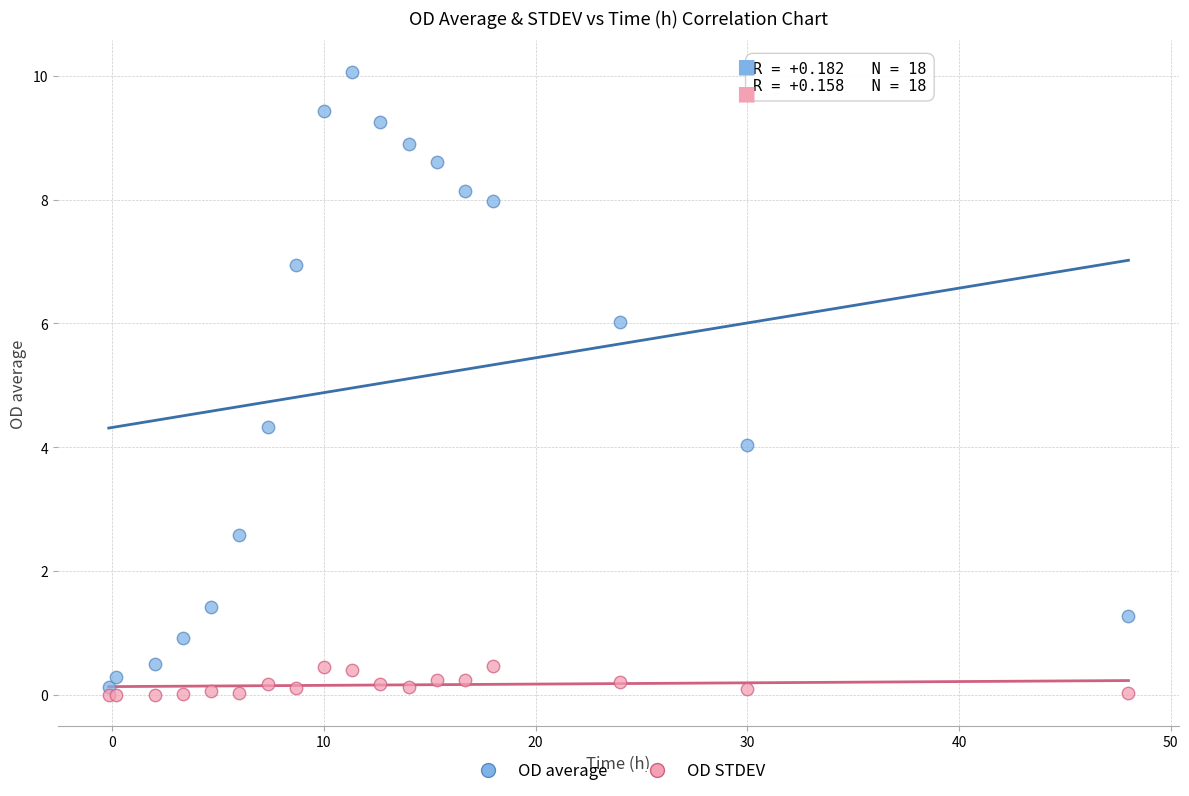

Across all series, what Y value is closest to 5?

4.3